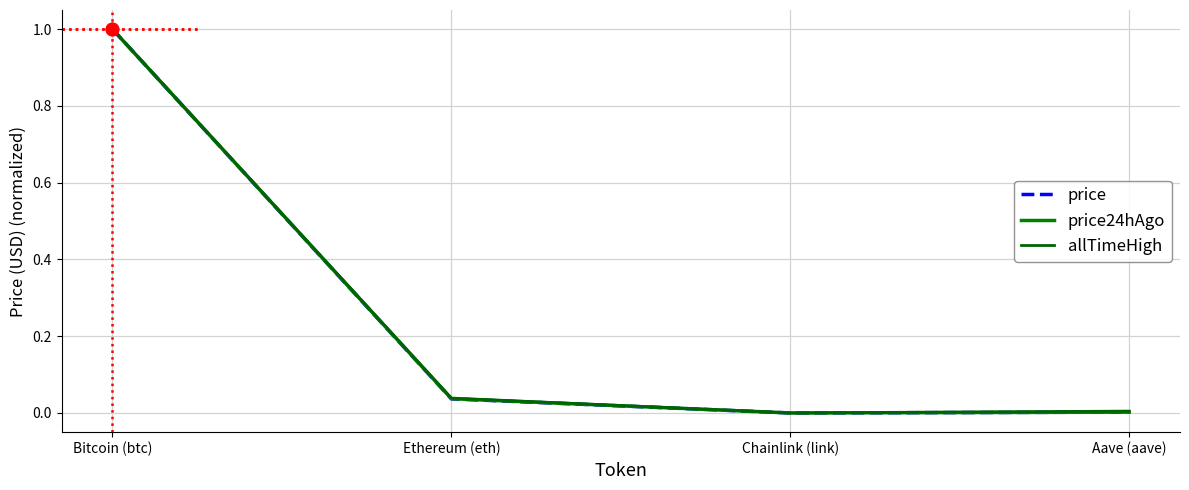

How many lines are shown in the chart?

3